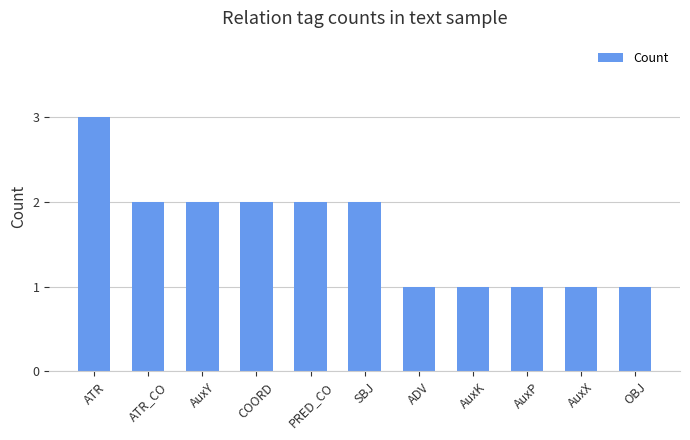

Count the values in the range 1 to 2.

10